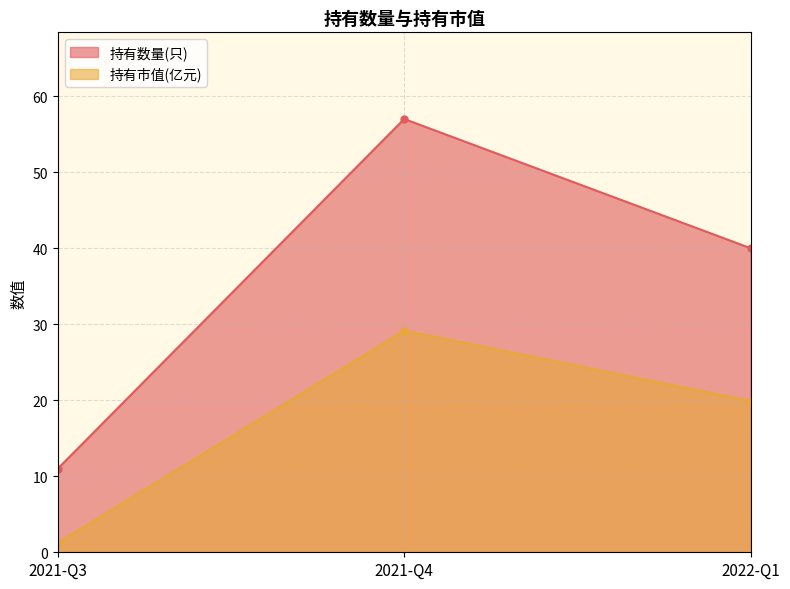

What is the label of the 2nd point from the right?

2021-Q4